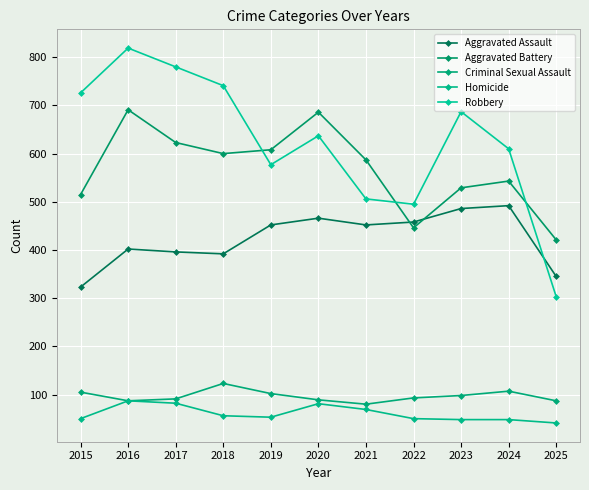

What is the value of the Criminal Sexual Assault point at the 4th from the left?

123